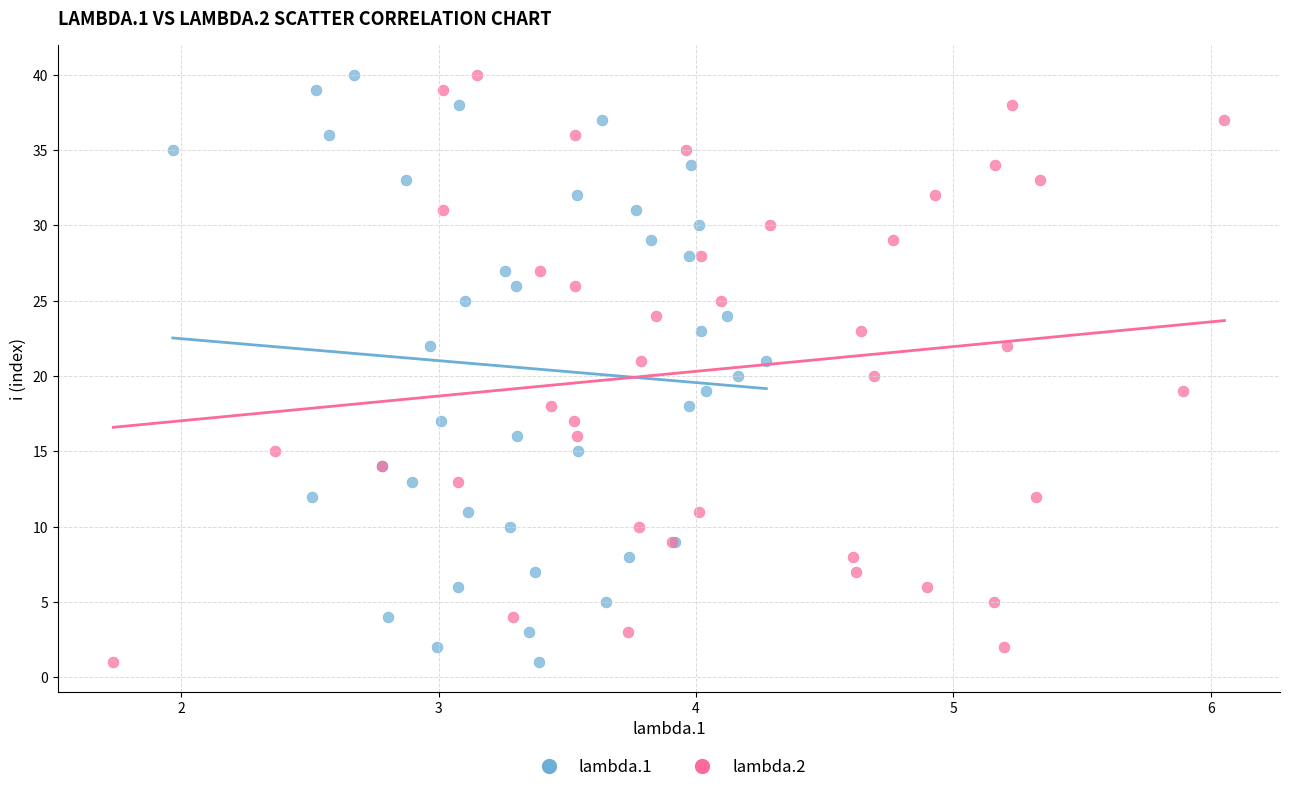

What are all the series names shown in the legend?

lambda.1, lambda.2